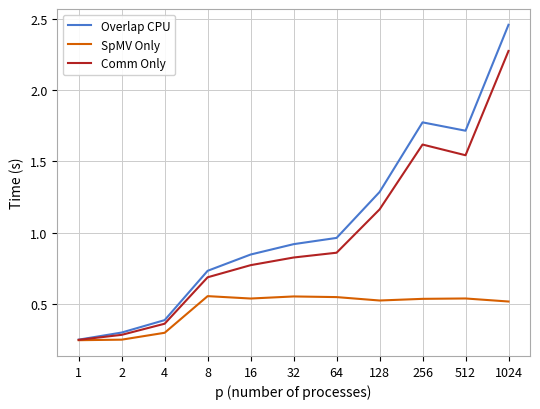

List the series in order of their peak value, lowest first.

SpMV Only, Comm Only, Overlap CPU